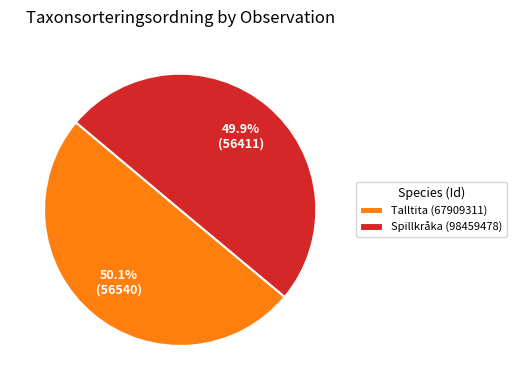

True or false: Spillkråka (98459478) accounts for 50% of the total.

True